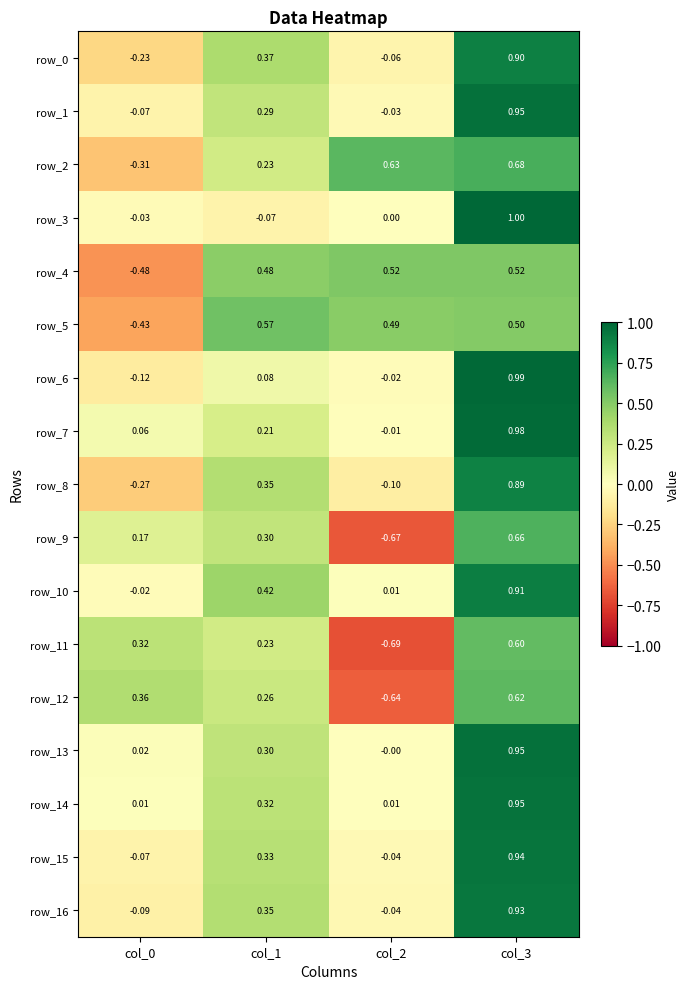

How many positive values does the row_4 series have?

3